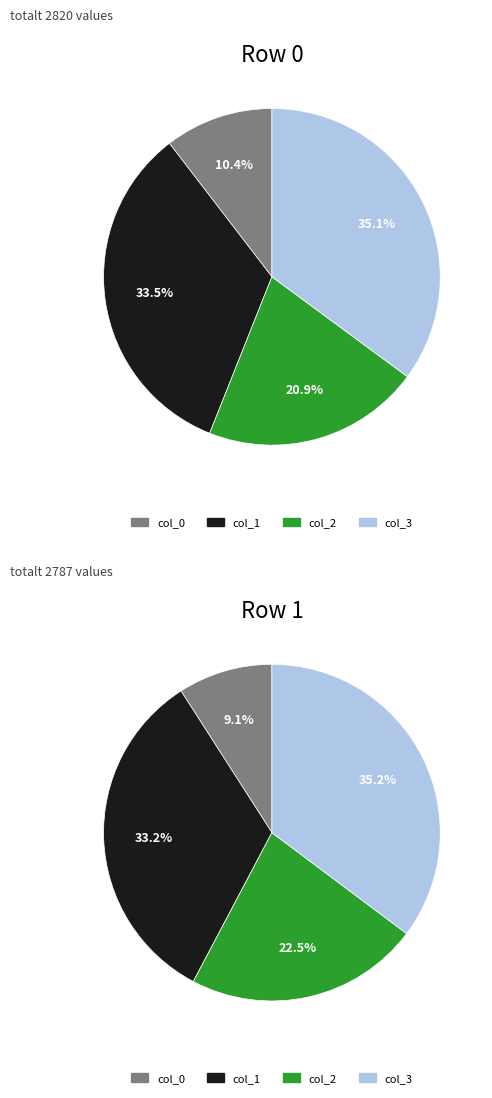

What is the difference between the highest and lowest values at col_3?

8